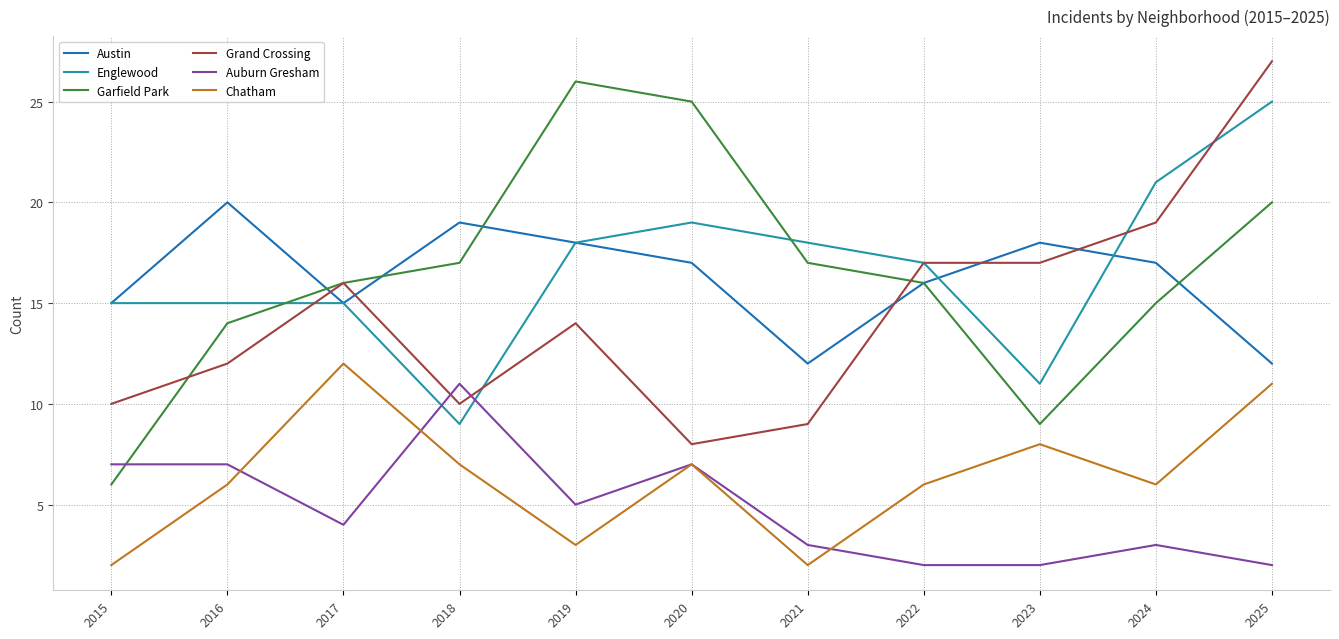

The value of Austin at 2017 is 15. True or false?

True